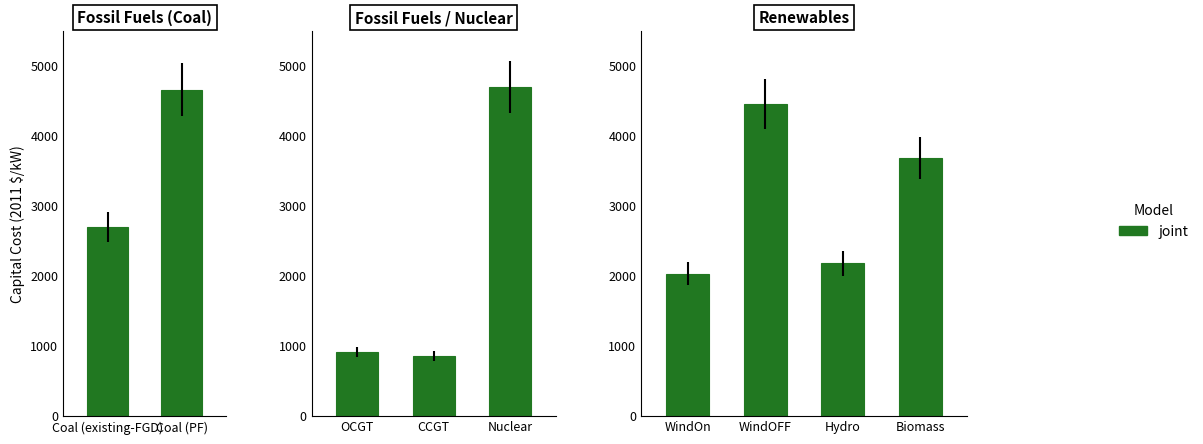

Is it true that the value at Hydro is 2179?

True